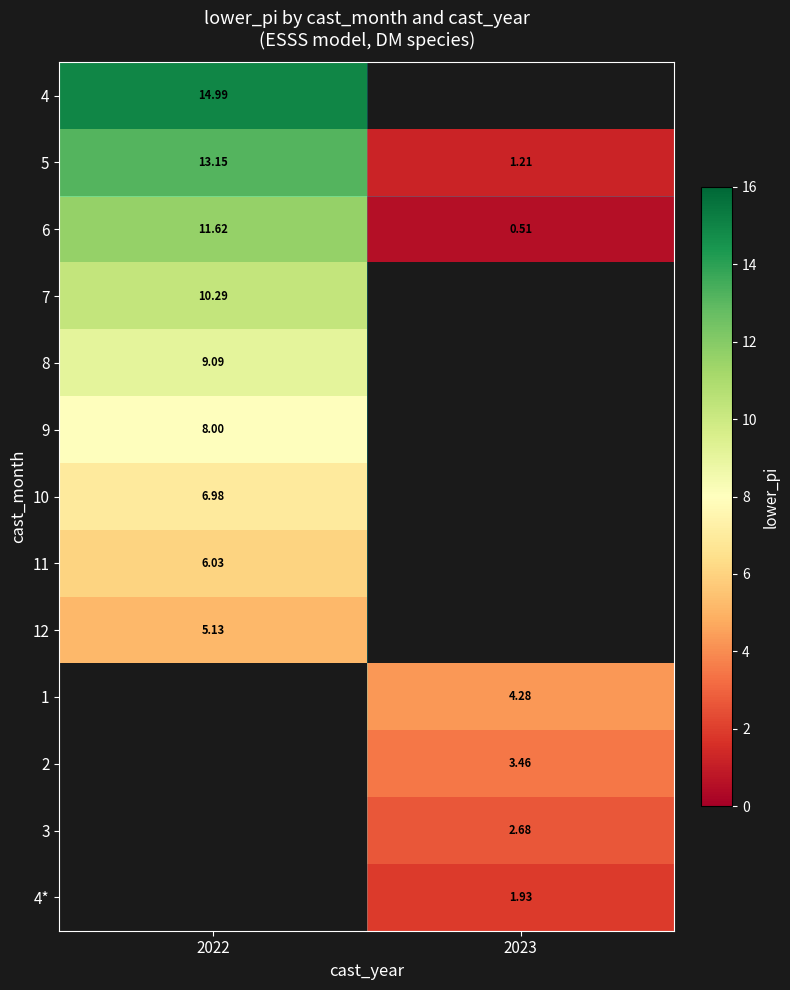

What is the maximum value shown in the chart?

15.0